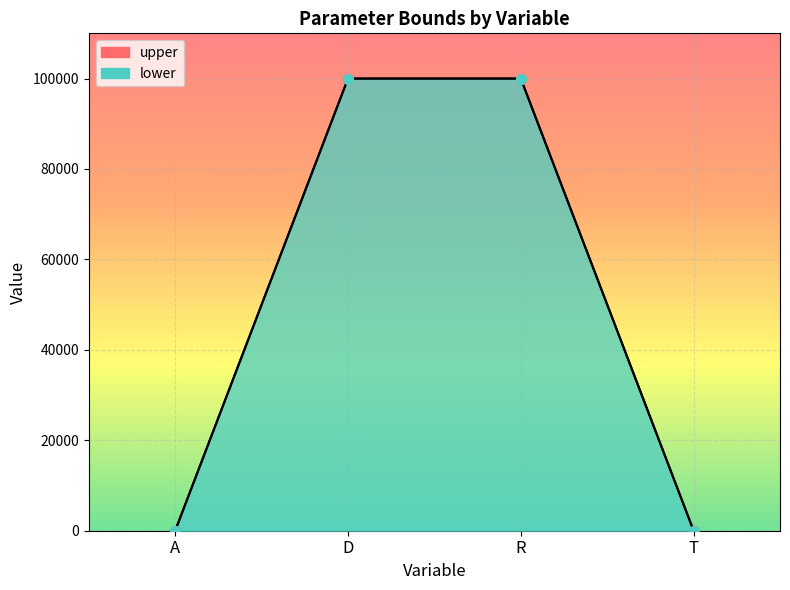

Which series reaches the maximum Y coordinate?

lower